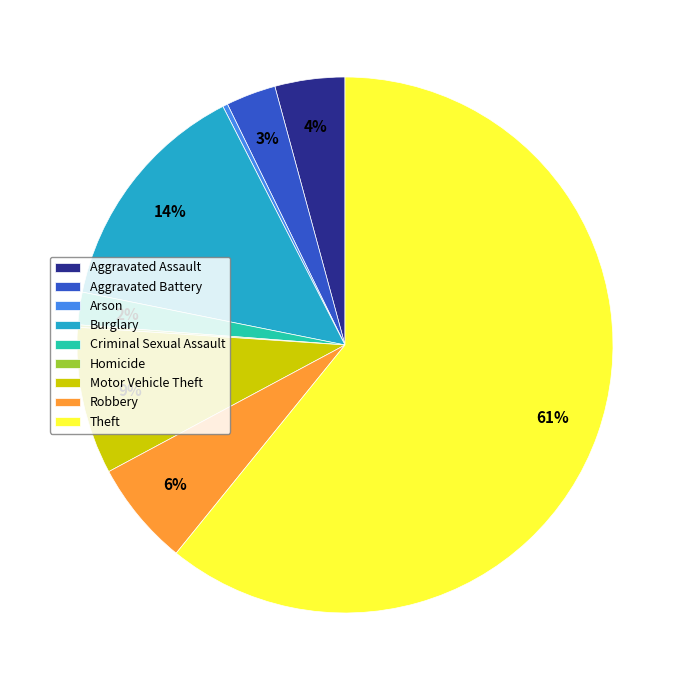

To the nearest percent, what is the average slice percentage?

11%